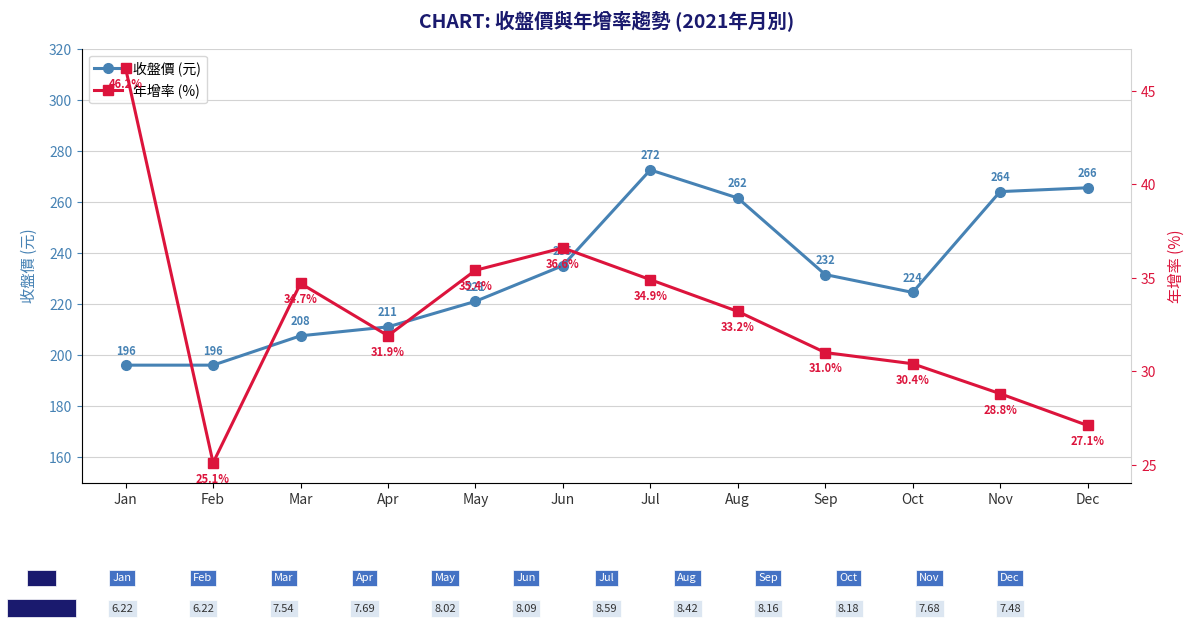

At which category is the sum across all series the highest?

Jul